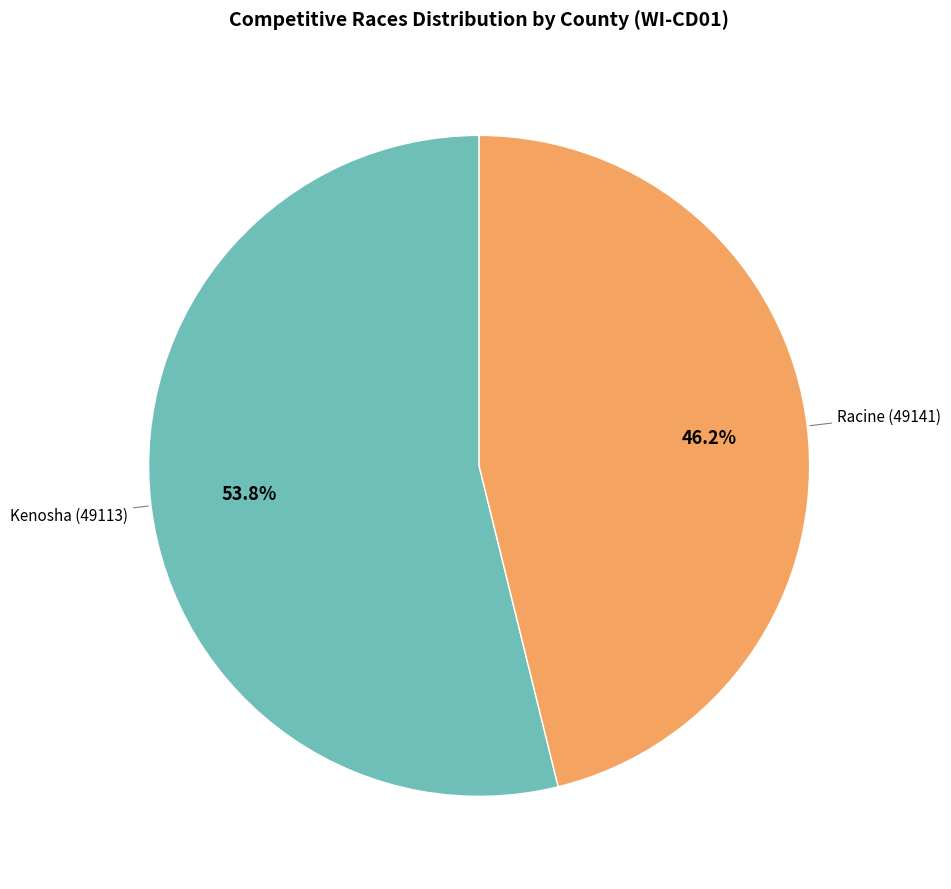

To the nearest percent, what is the difference between the largest and smallest slice percentages?

8%